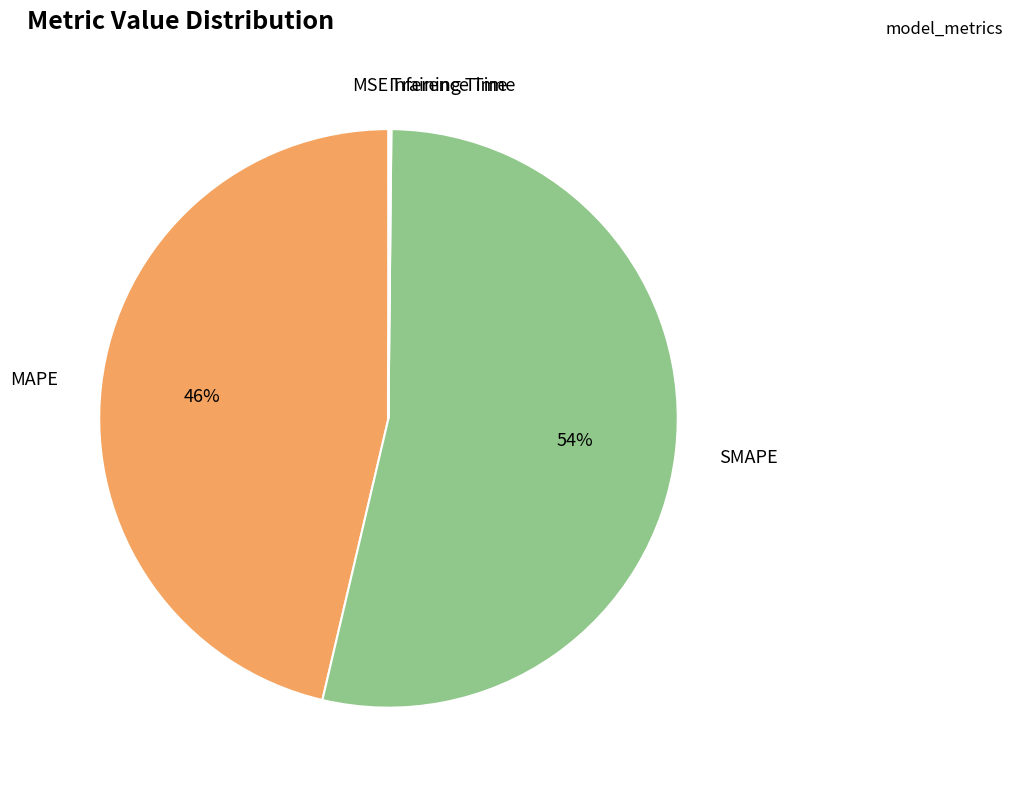

Is there a majority slice in this chart?

Yes